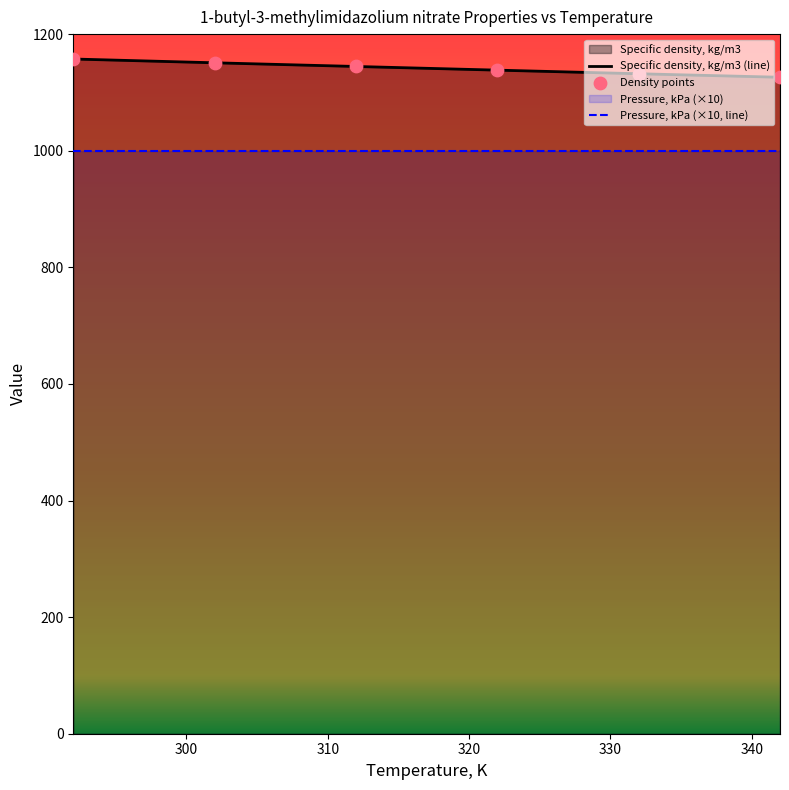

What is the ratio of the value at 302 to the value at 292?

1.0